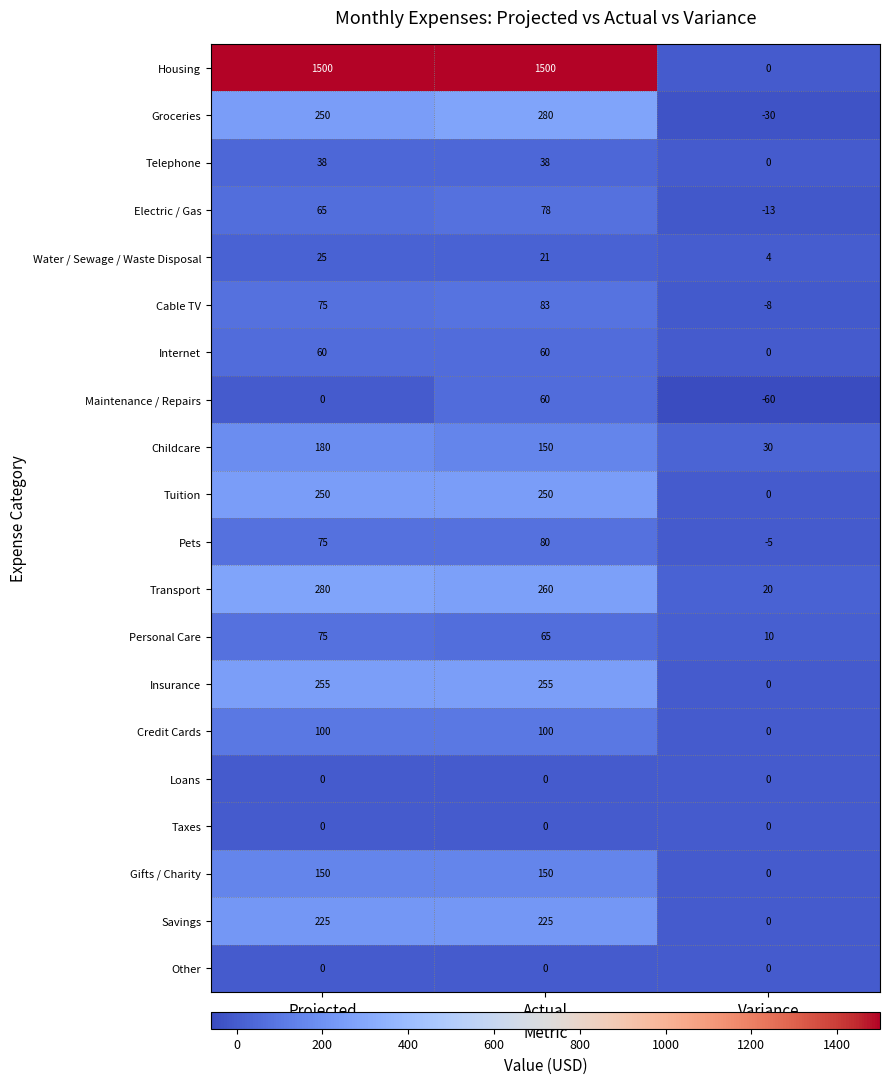

At how many categories does at least one series exceed 136?

2